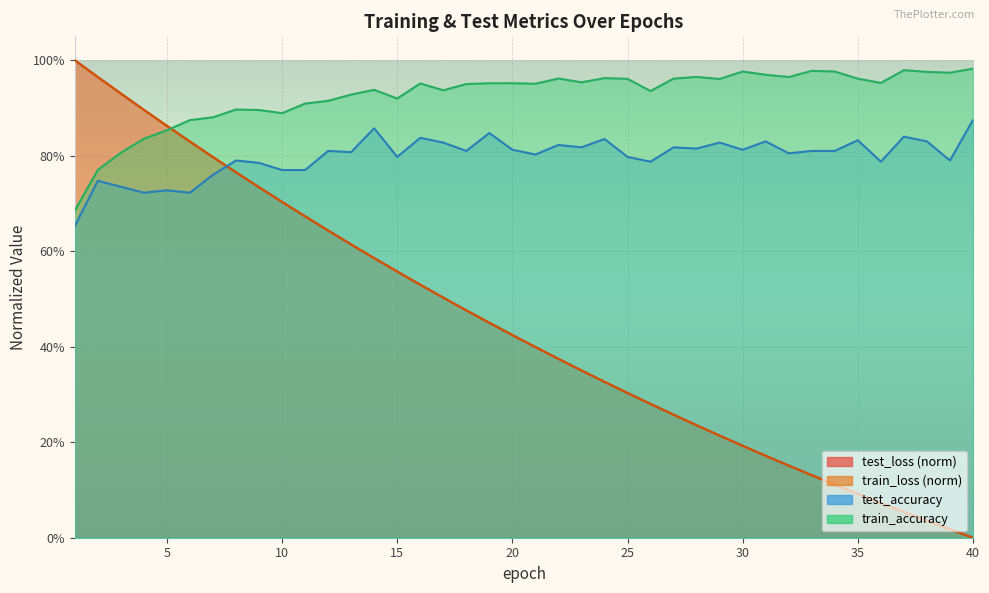

What is the sum of all train_loss values?

17.7